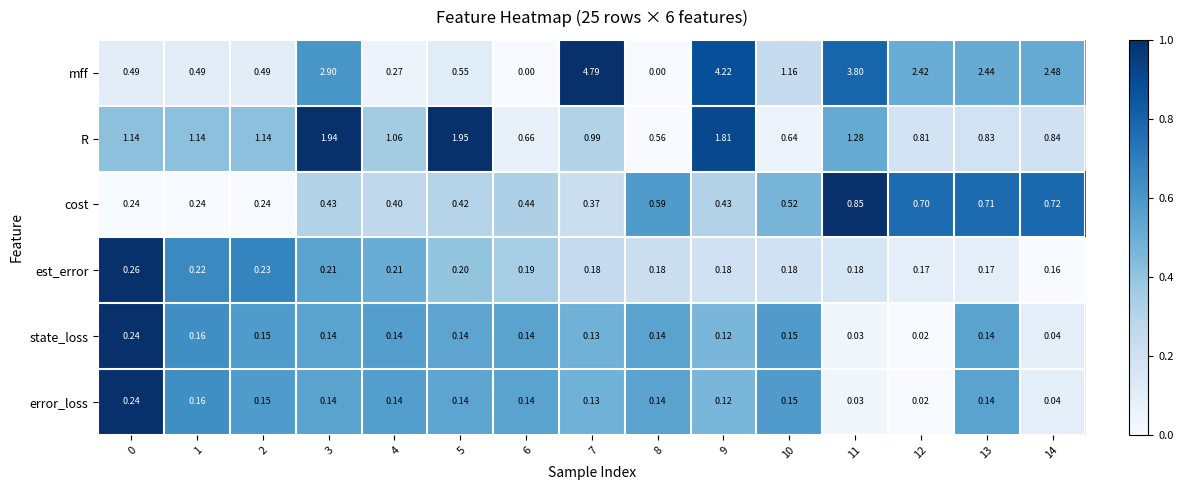

Which series changed the most between 7 and 12?

mff